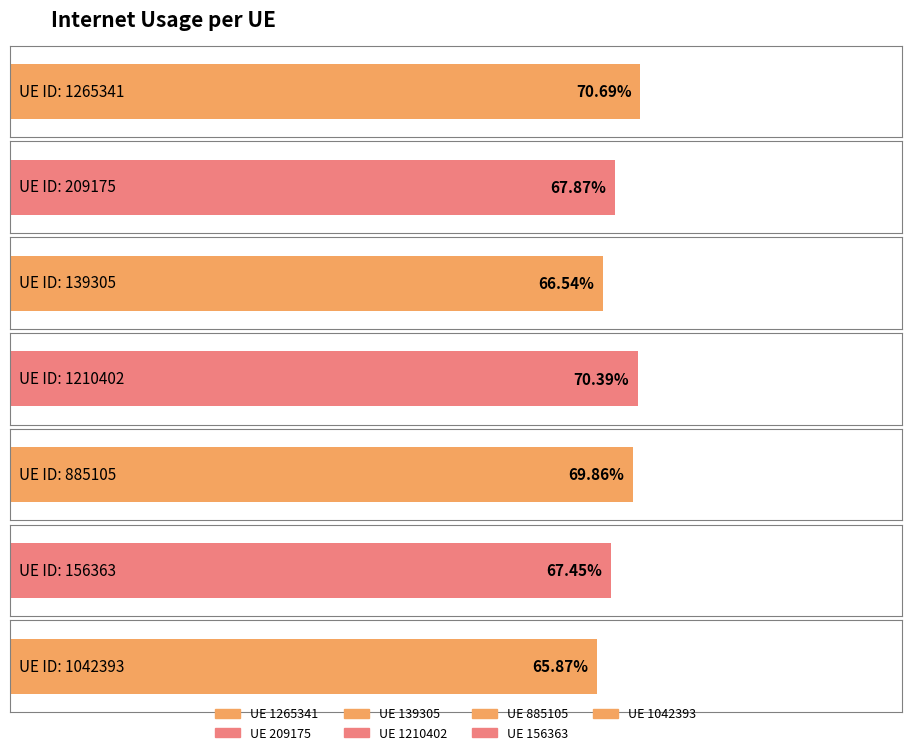

List the labels in order of value, smallest first.

1042393, 139305, 156363, 209175, 885105, 1210402, 1265341